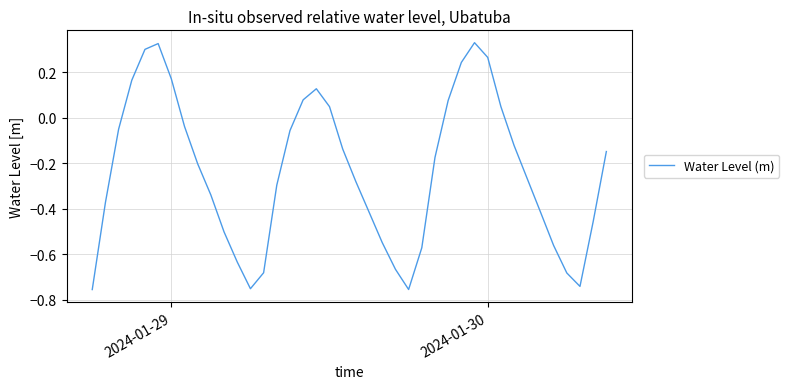

What is the difference between the maximum and minimum values?

1.1